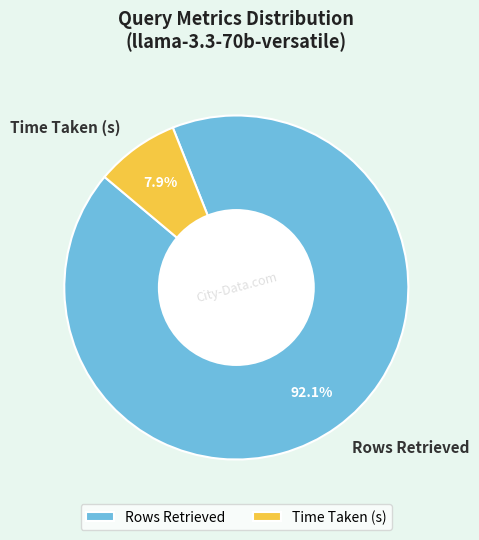

How many segments does this pie chart have?

2